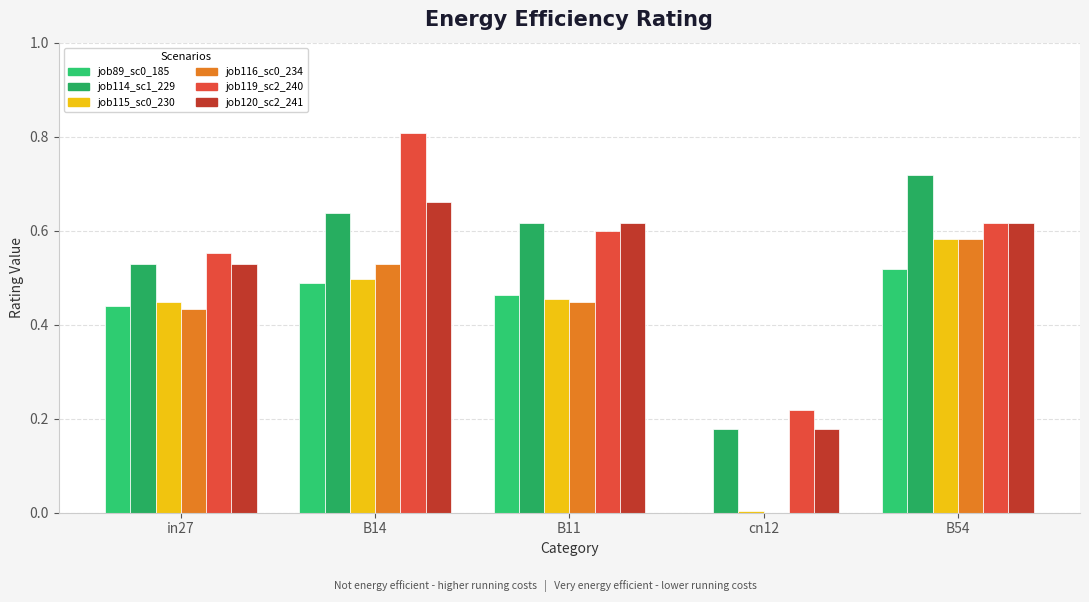

At which category is the sum across all series the highest?

B54